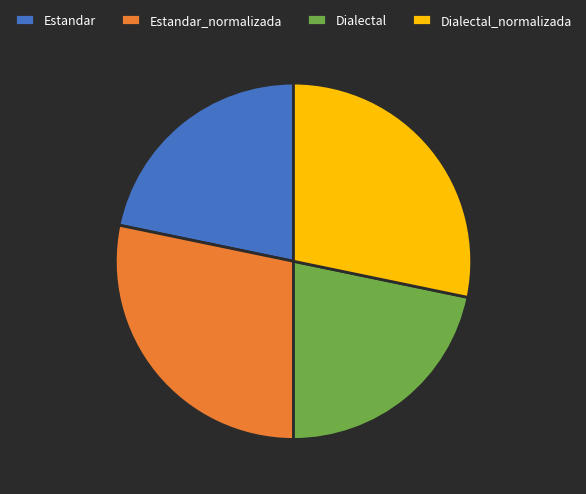

Is it true that Dialectal_normalizada is 28% of the pie?

True